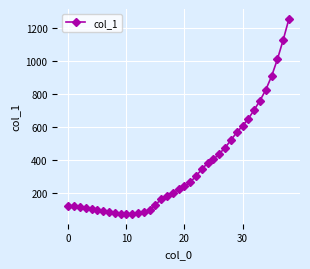

What is the maximum value shown in the chart?

1259